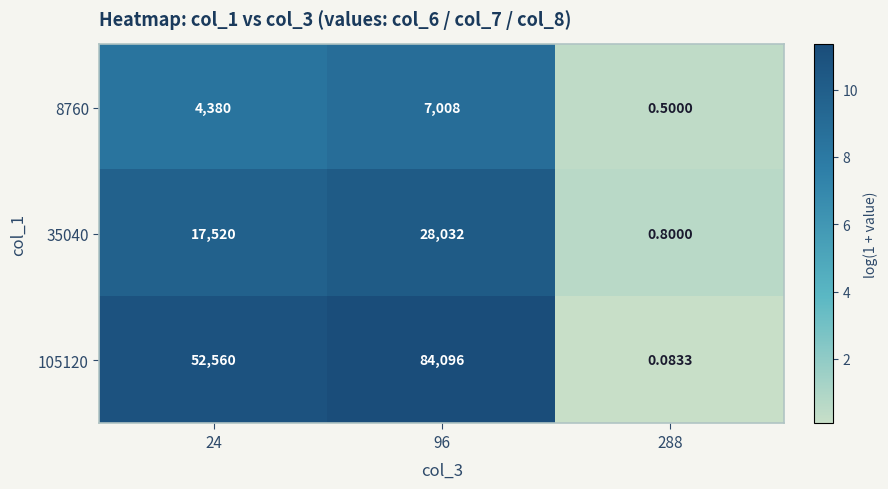

Reading right to left, extract all data points from this chart.

8760: 288=0.5	96=7008.0	24=4380.0
35040: 288=0.8	96=28032.0	24=17520.0
105120: 288=0.1	96=84096.0	24=52560.0